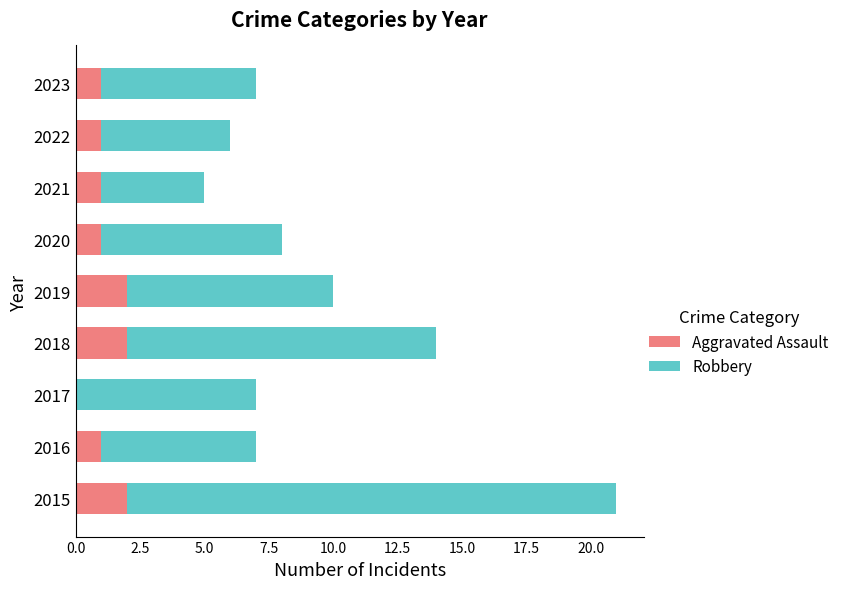

What is the average value of the Aggravated Assault series?

1